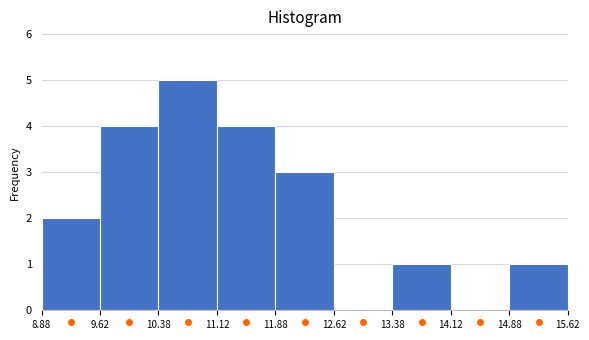

Reading left to right, transcribe this chart: for each bar, give the range it covers on the x-axis and its height. The values are not printed on the chart, so give them approximately, as read against the axis.

8.88 to 9.62: 2
9.62 to 10.38: 4
10.38 to 11.12: 5
11.12 to 11.88: 4
11.88 to 12.62: 3
12.62 to 13.38: 0
13.38 to 14.12: 1
14.12 to 14.88: 0
14.88 to 15.62: 1